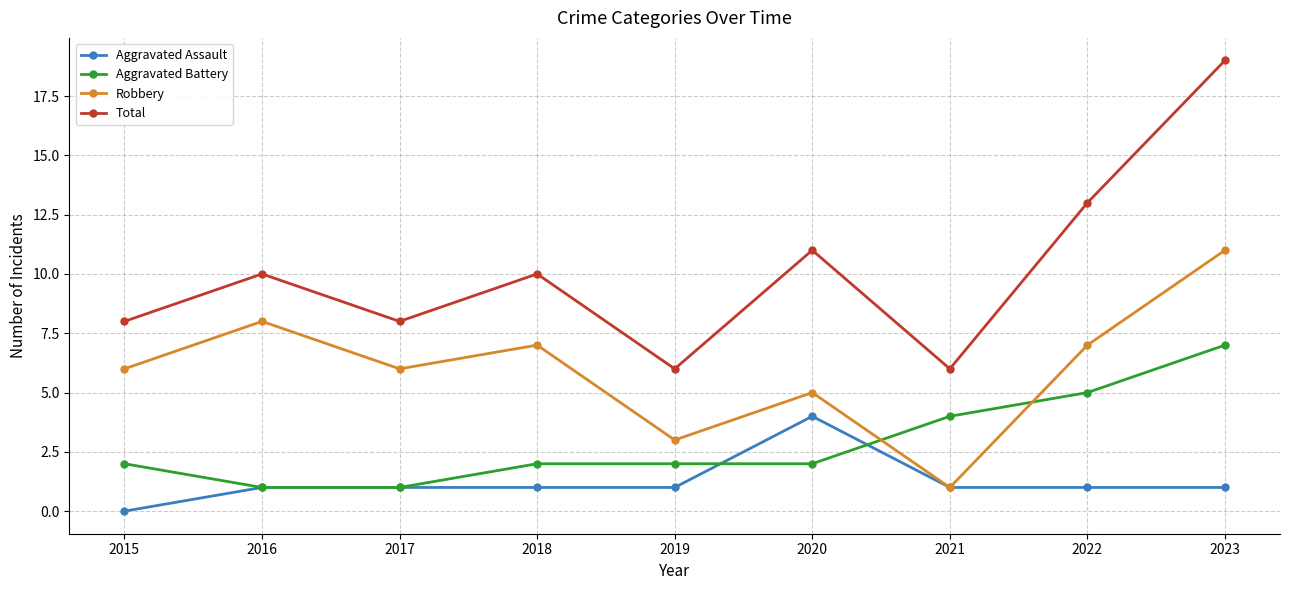

Reading left to right, list all the values displayed in this chart.

Aggravated Assault: 2015=0	2016=1	2017=1	2018=1	2019=1	2020=4	2021=1	2022=1	2023=1
Aggravated Battery: 2015=2	2016=1	2017=1	2018=2	2019=2	2020=2	2021=4	2022=5	2023=7
Robbery: 2015=6	2016=8	2017=6	2018=7	2019=3	2020=5	2021=1	2022=7	2023=11
Total: 2015=8	2016=10	2017=8	2018=10	2019=6	2020=11	2021=6	2022=13	2023=19